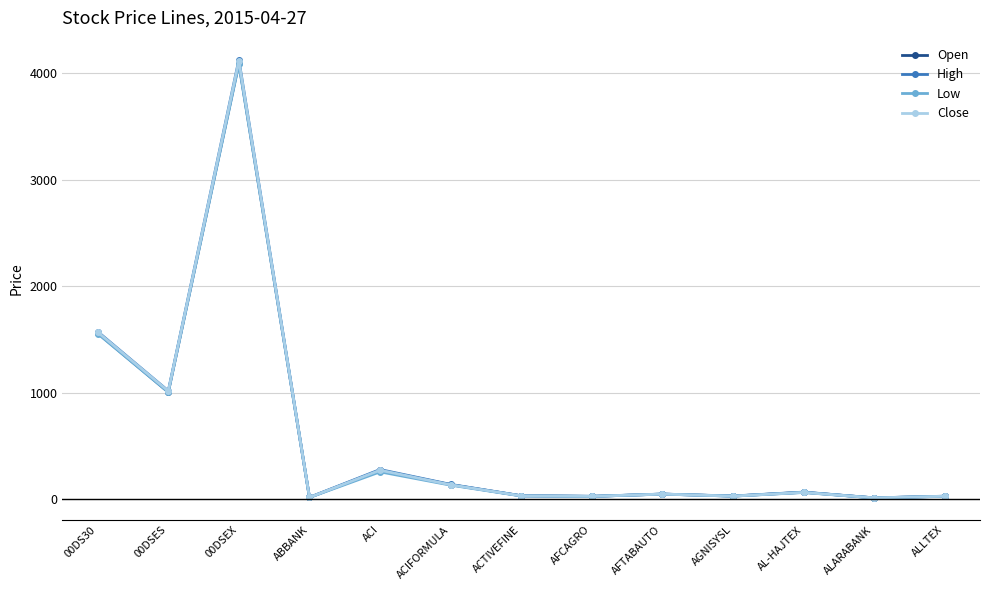

Which series has the largest range (max minus min)?

High